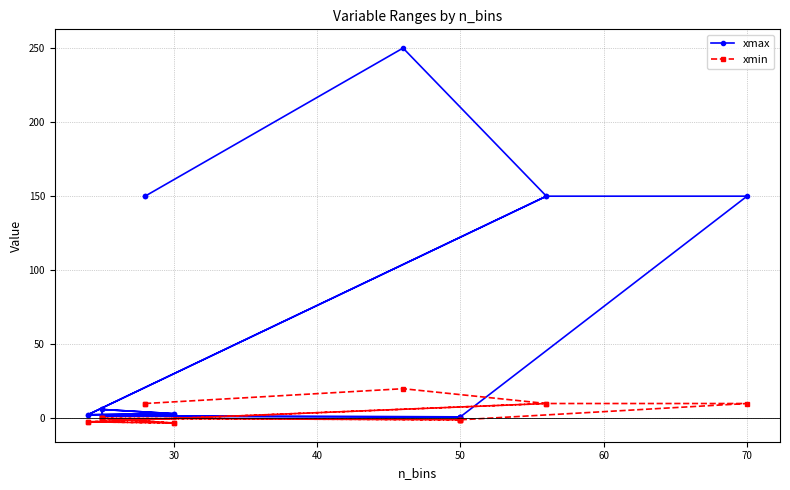

True or false: xmin has more than 1 interior local peaks.

False